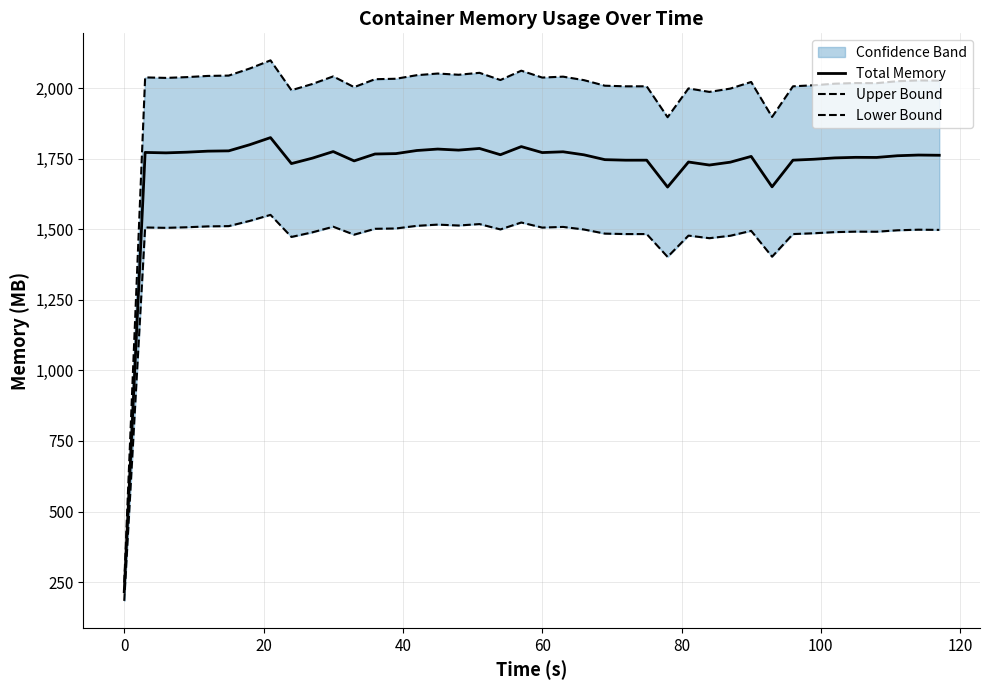

True or false: Lower Bound and Total Memory intersect in this chart.

False